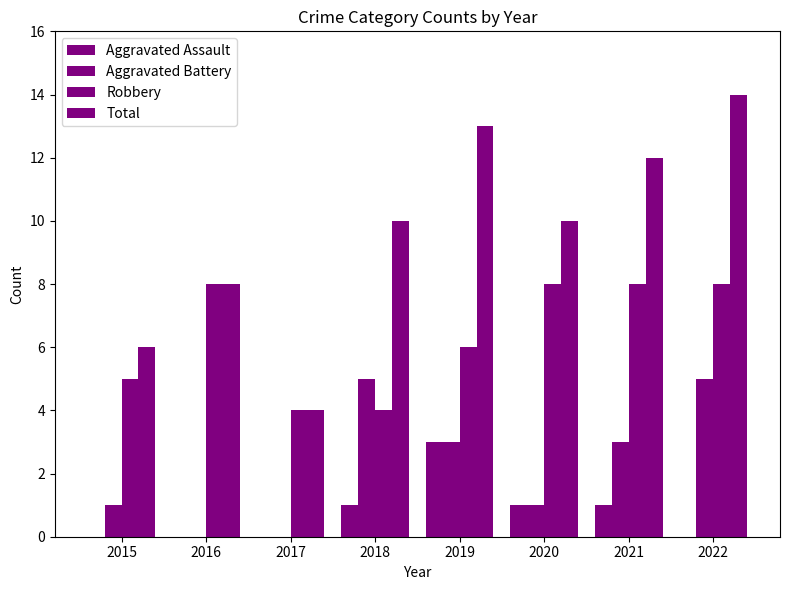

Is it true that Aggravated Assault equals 1 at 2016?

False